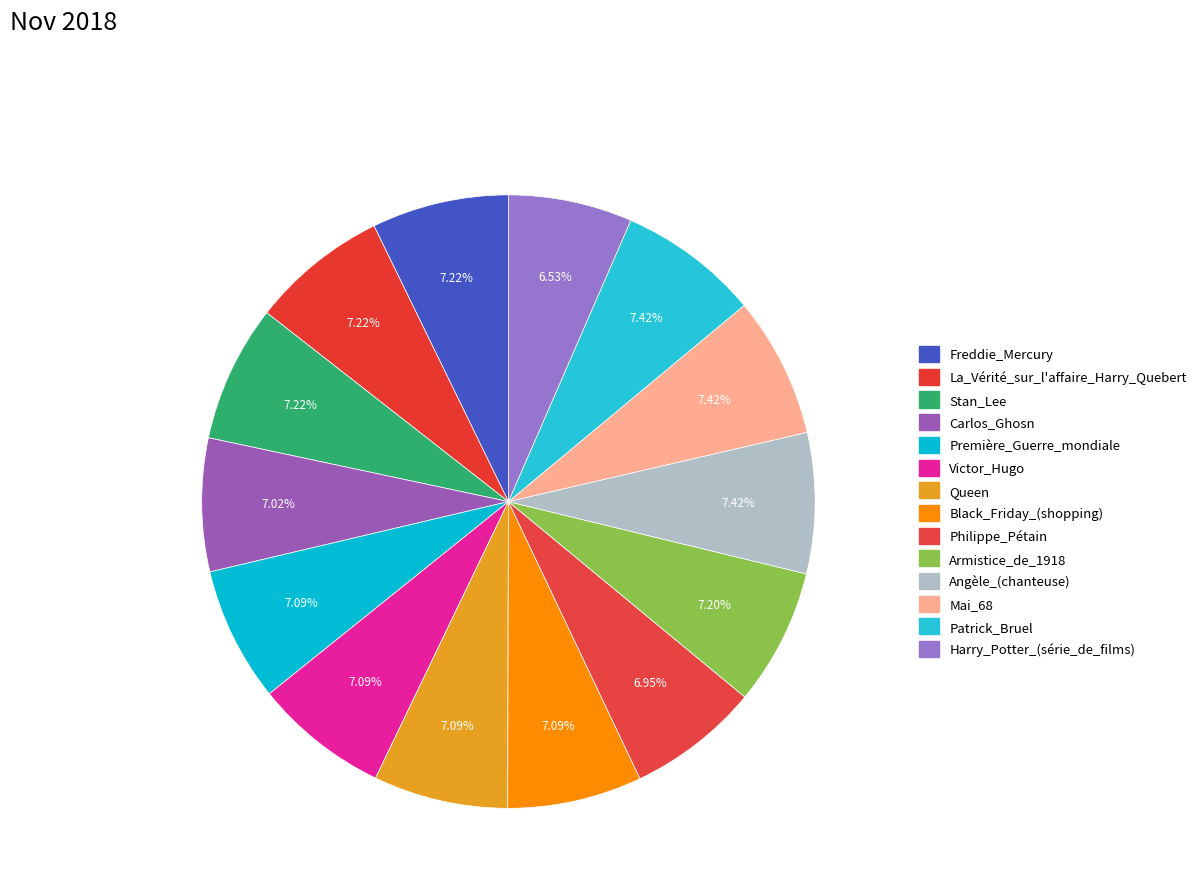

How many segments does this pie chart have?

14